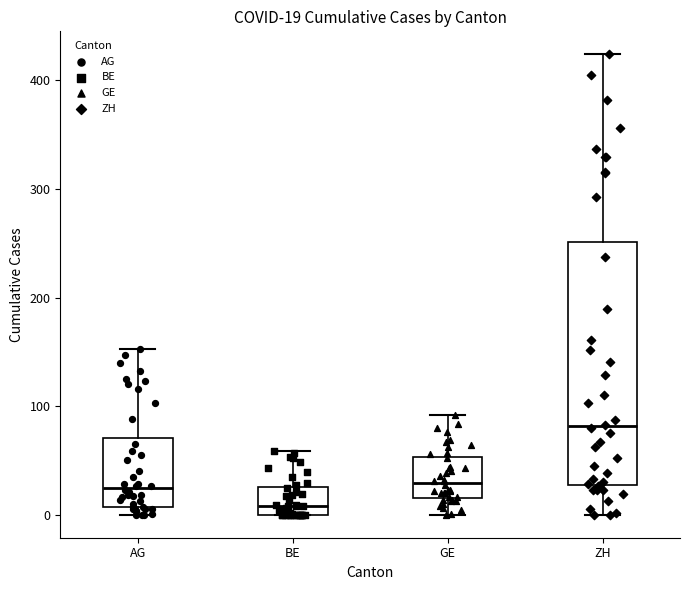

Which box is the tallest, from its lower edge to its upper edge?

ZH